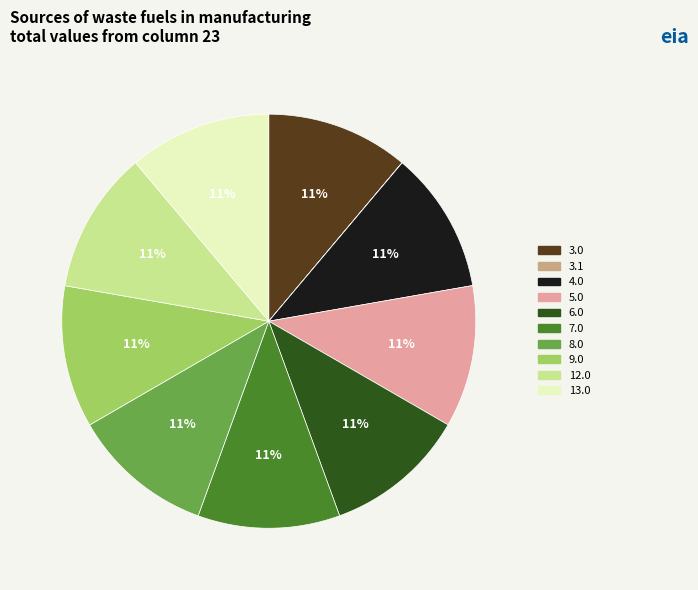

Is there any slice that represents more than half of the pie?

No